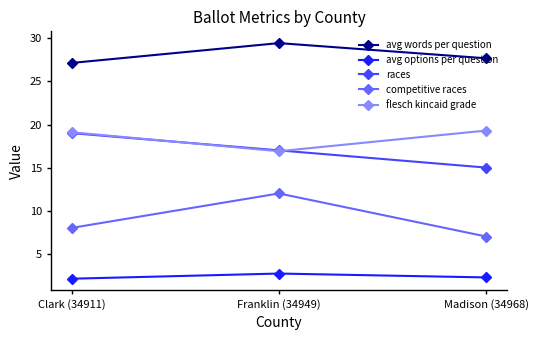

Which series has the largest range (max minus min)?

competitive races